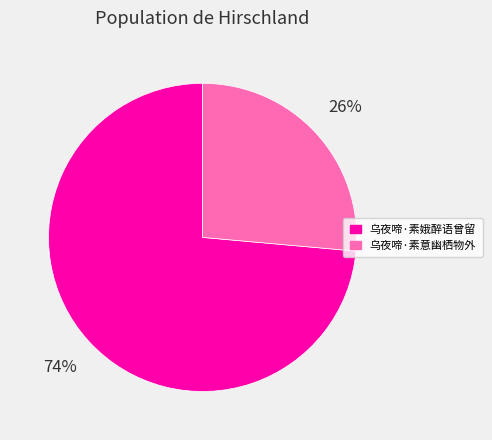

Do 乌夜啼·素意幽栖物外 and 乌夜啼·素娥醉语曾留 together represent more than half of the pie?

Yes